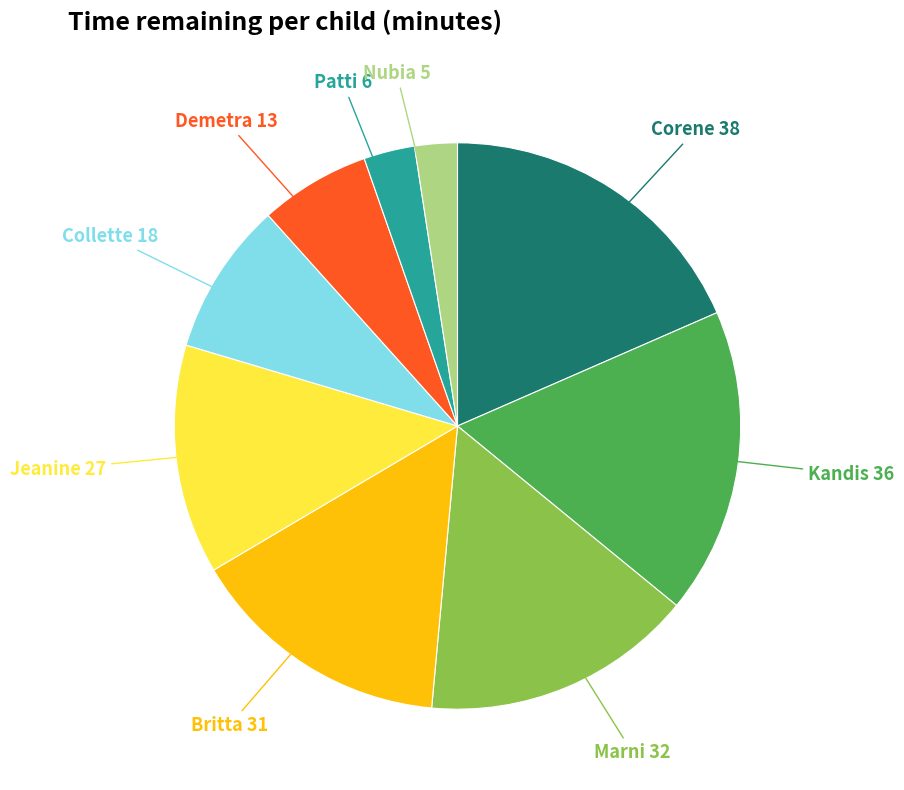

Is there any slice that represents more than half of the pie?

No